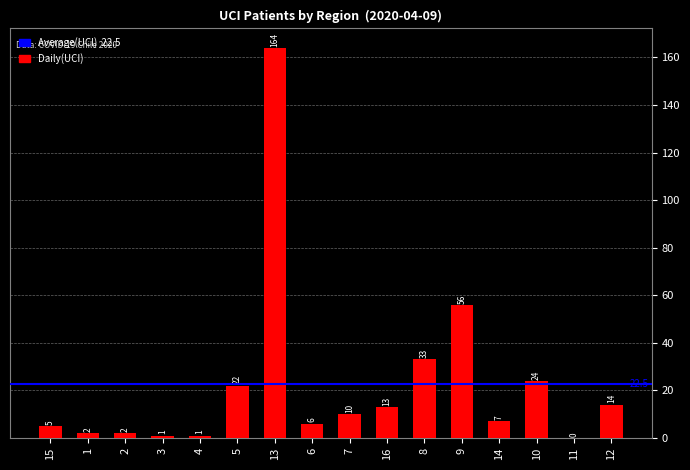

What is the change in value from 4 to 12?

+13